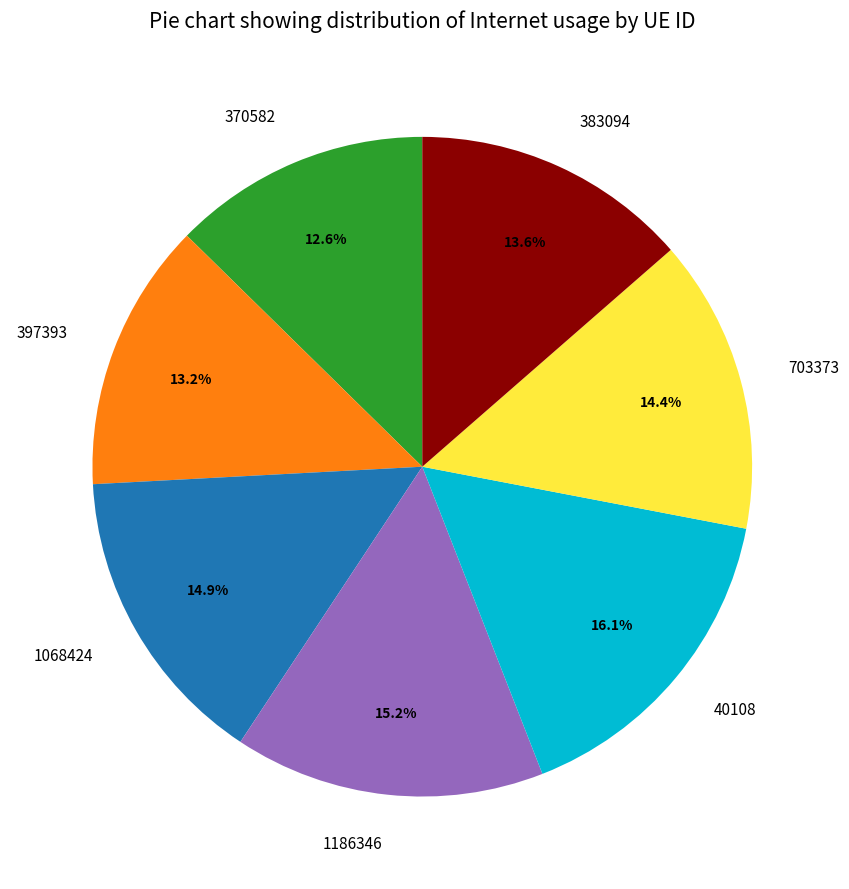

Is there any slice that represents more than half of the pie?

No